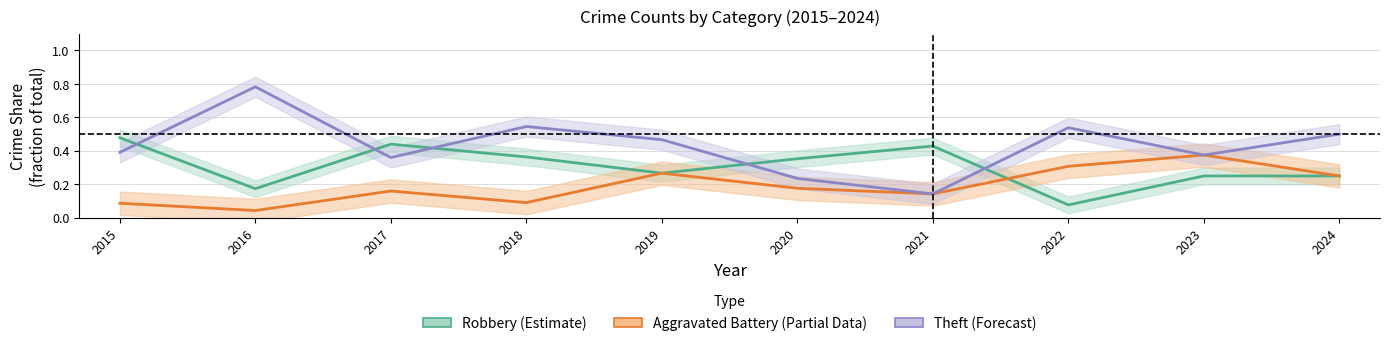

At which label does Robbery (Estimate) reach its peak?

2015